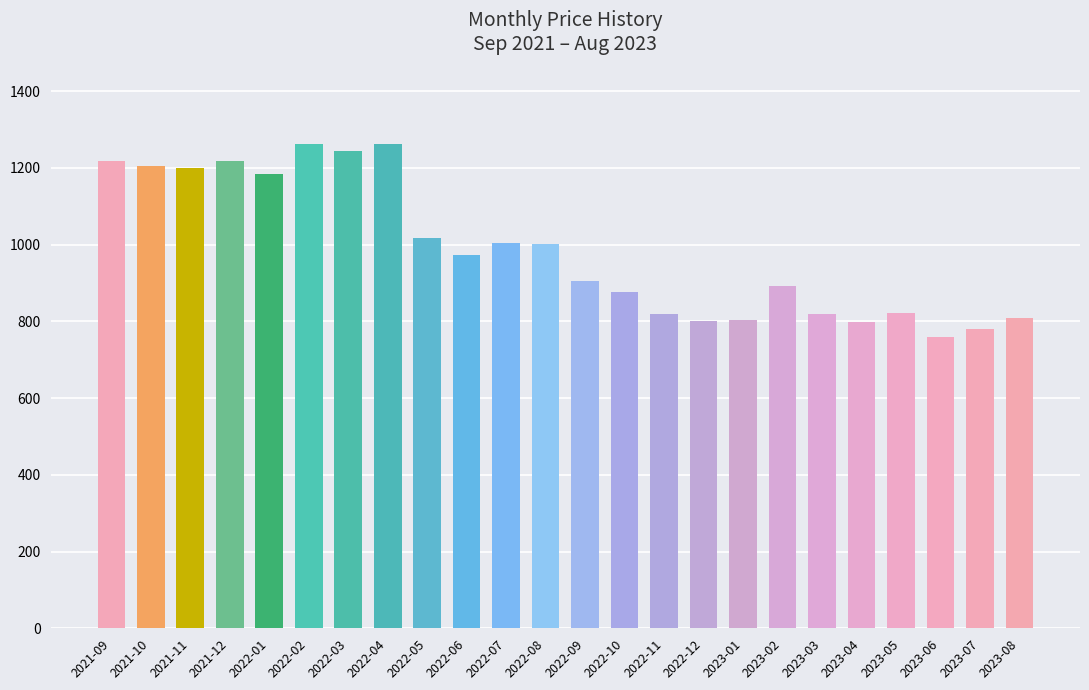

What is the ratio of the value at 2022-03 to the value at 2023-03?

1.5